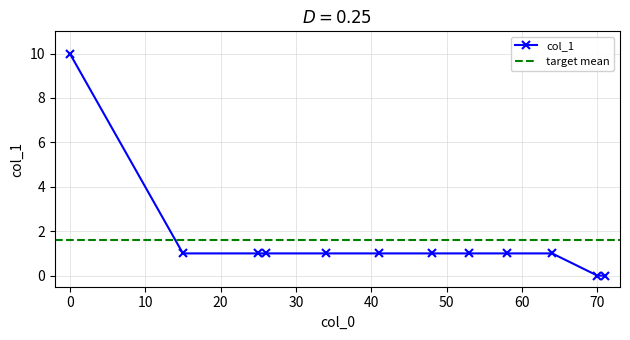

Approximately how many times larger is the value at 53 compared to 26?

1.0